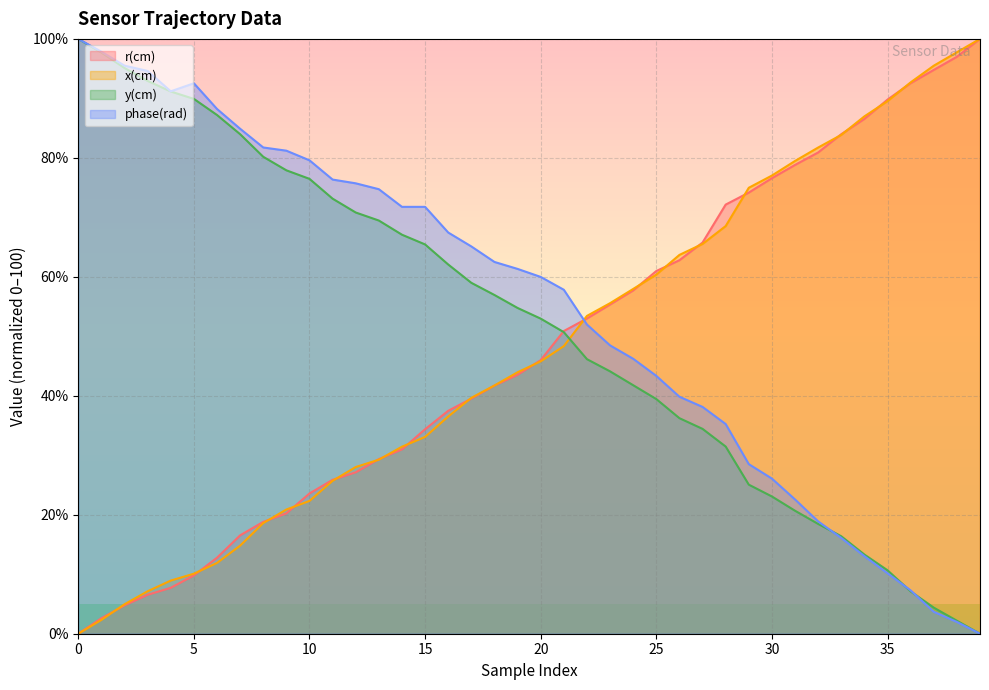

The value of y(cm) at 25 is 39.4. True or false?

True